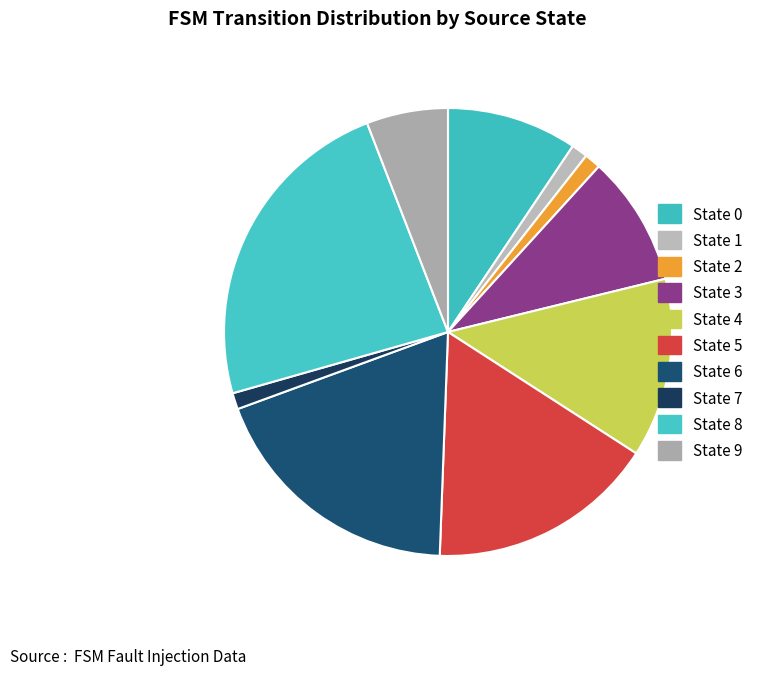

How many segments does this pie chart have?

10